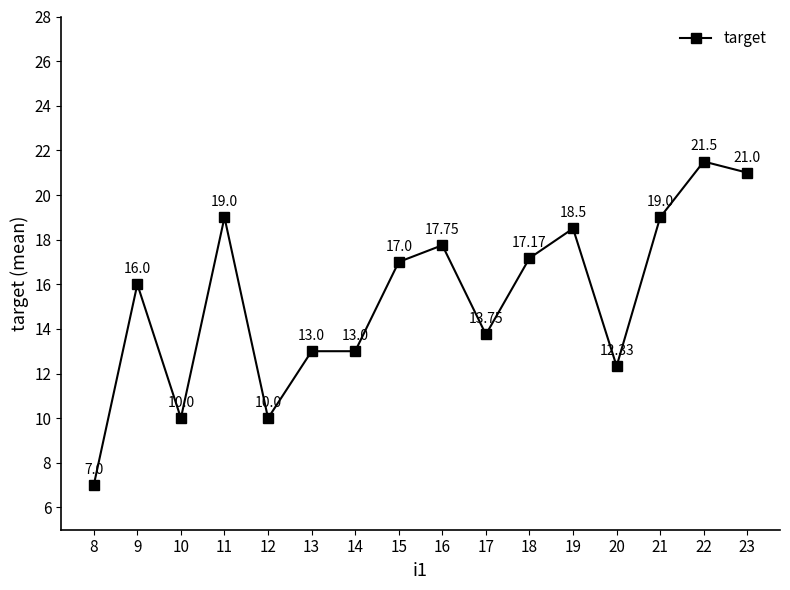

Does the chart display data point markers on the line(s)?

Yes